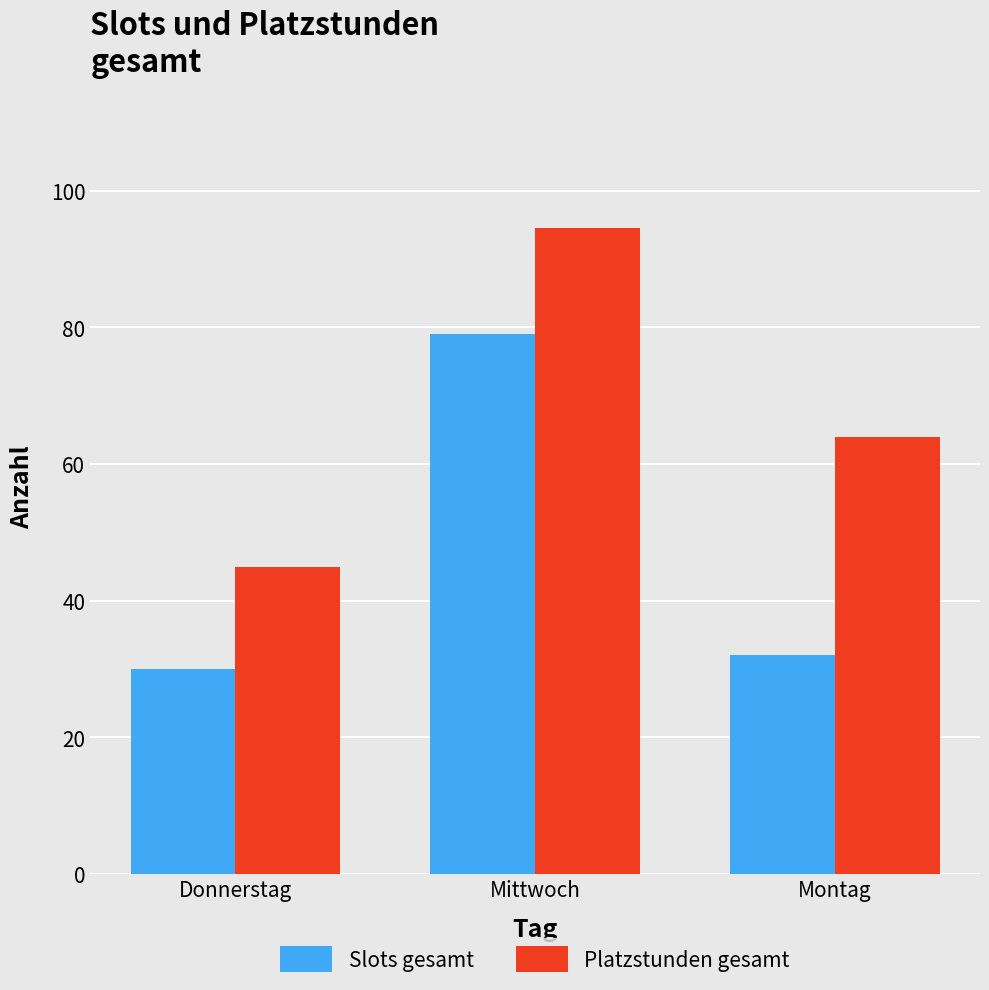

Where does the Slots gesamt series first go above 32?

Mittwoch